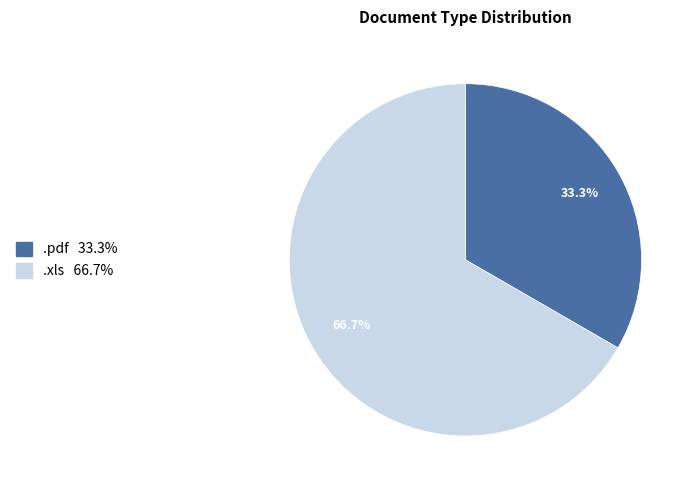

To the nearest percent, what percentage of the pie is .pdf?

33%